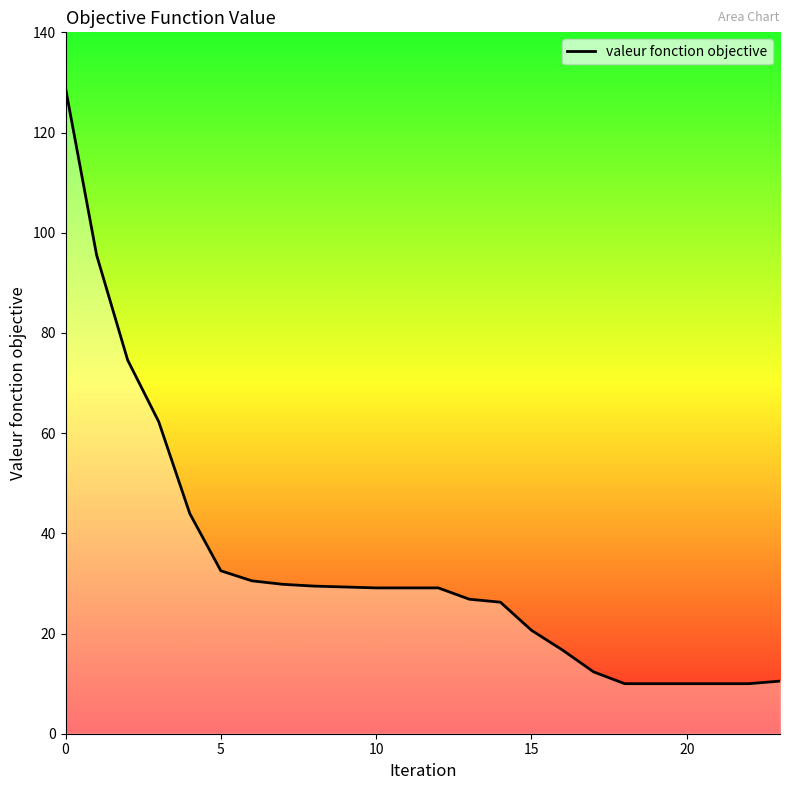

What is the minimum value shown in the chart?

10.0